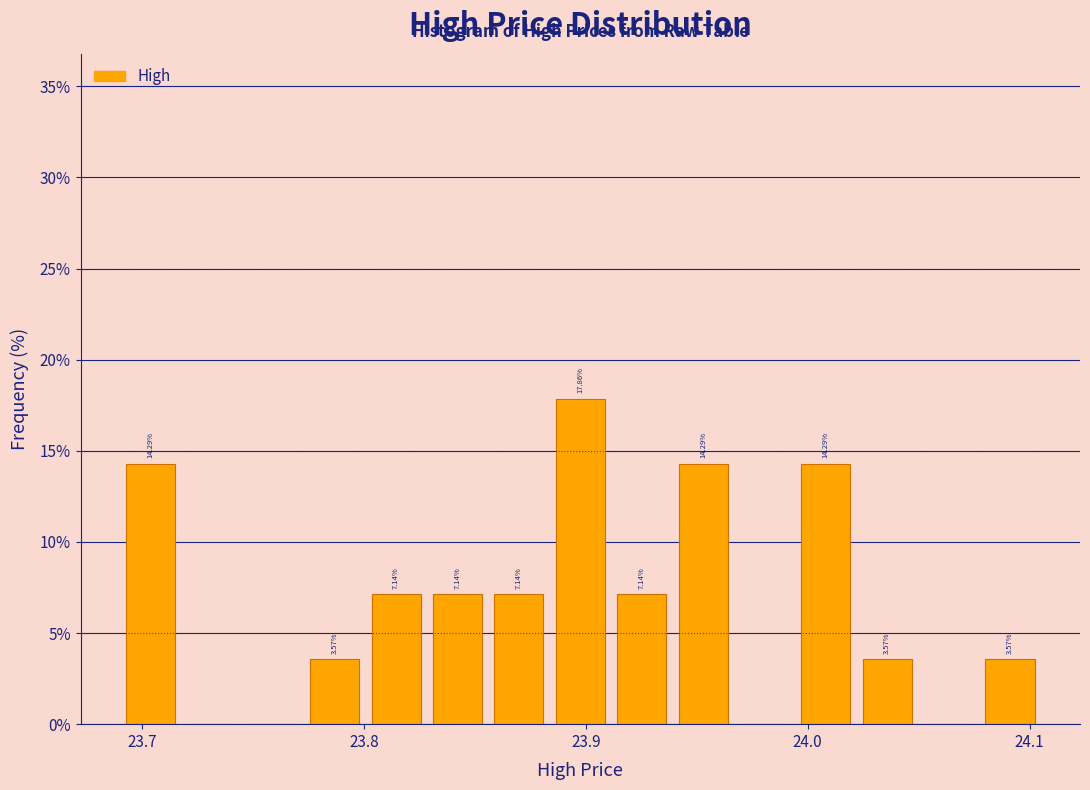

Around what value on the x-axis is the tallest bar? Give the approximate position of its centre, as read against the axis.

23.90